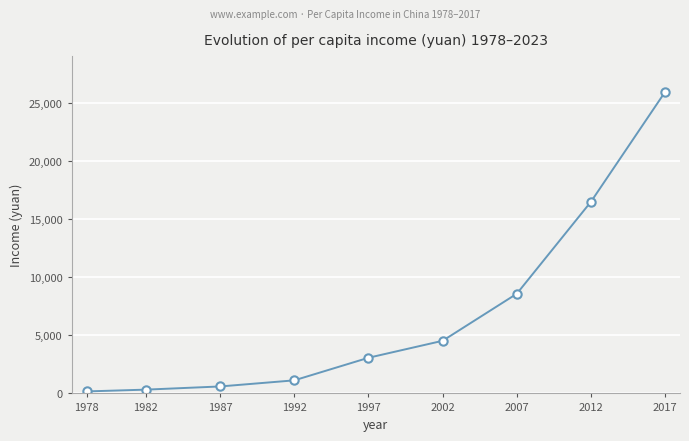

Which category has the highest value across all series?

2017